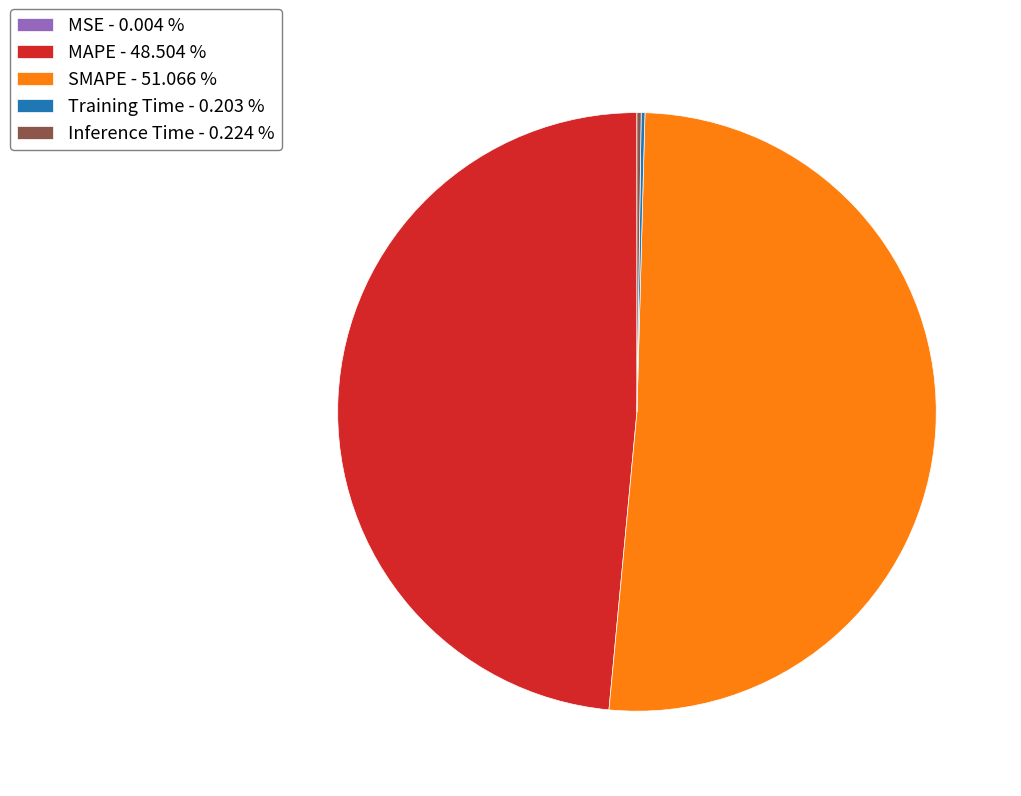

Is the sum of MAPE - 48.504 % and SMAPE - 51.066 % greater than half?

Yes